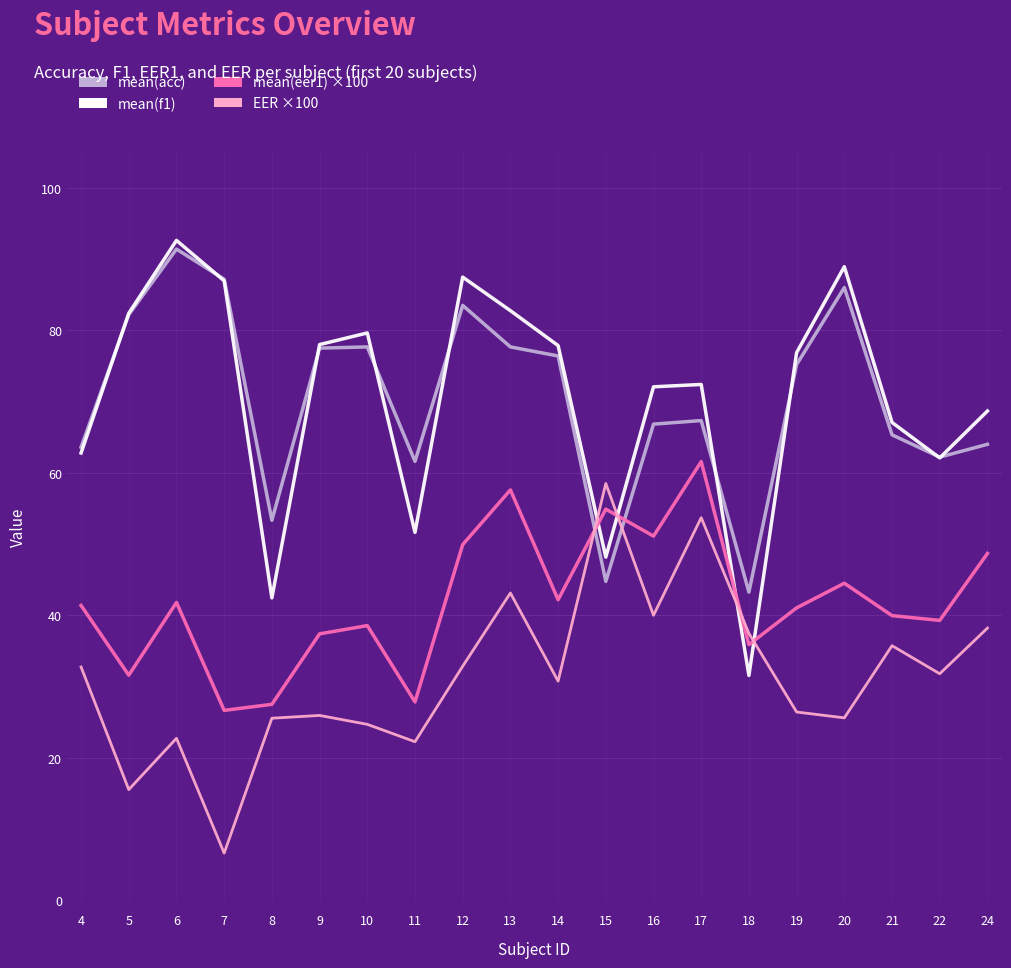

What is the total value across all series at 8?

148.8